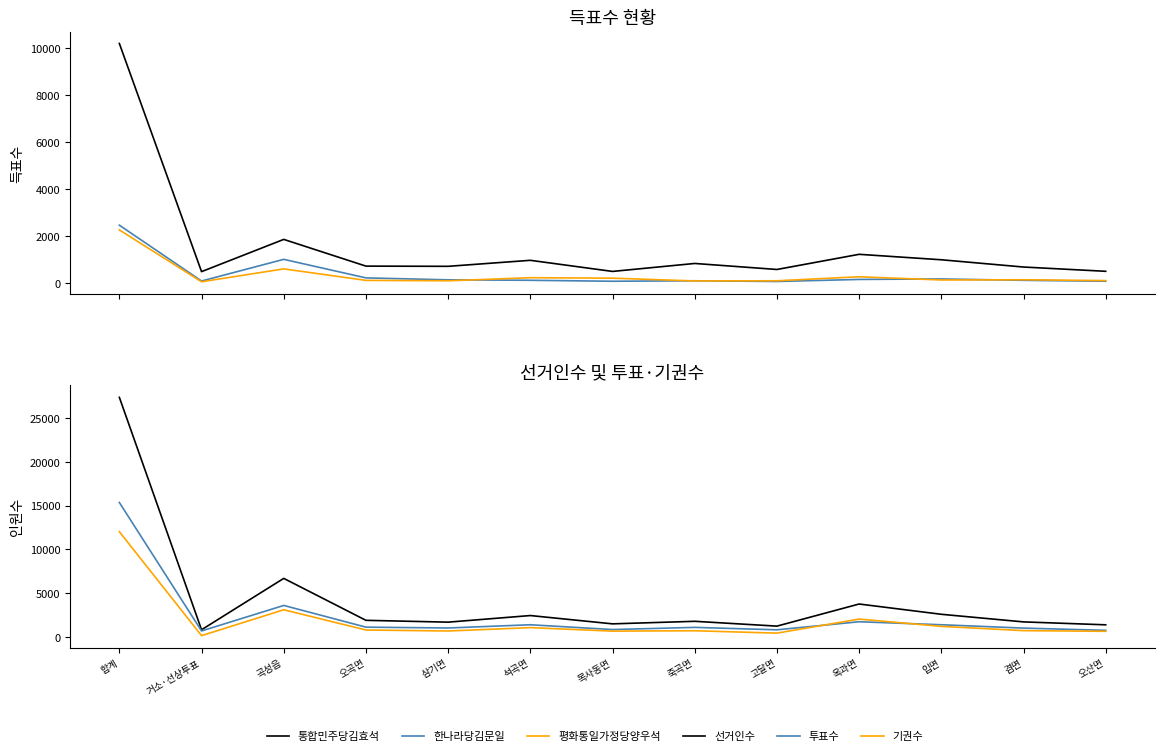

True or false: 평화통일가정당양우석 has more than 2 points higher than both neighbors.

True